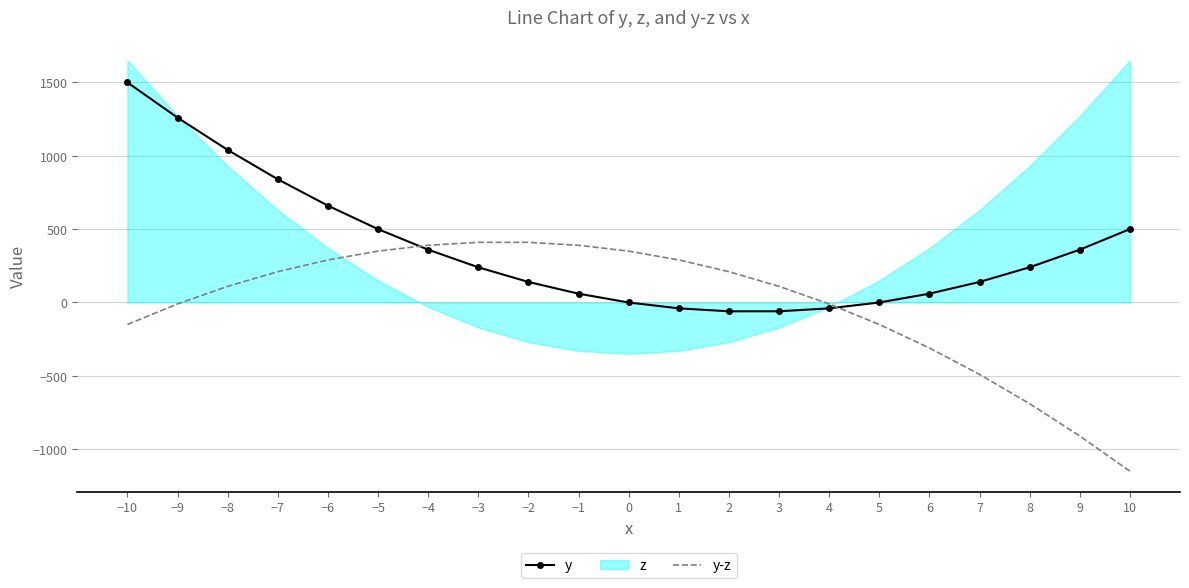

True or false: y-z has a value of 350 at 0.

True